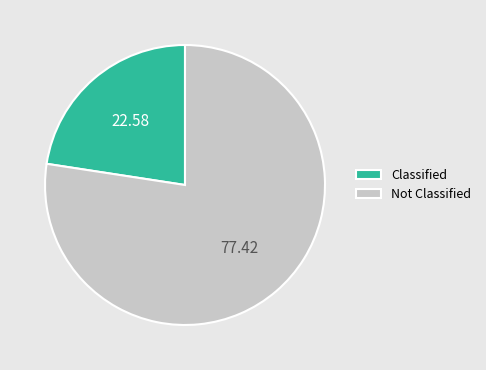

Approximately how many times larger is the value at Classified compared to Not Classified?

0.3